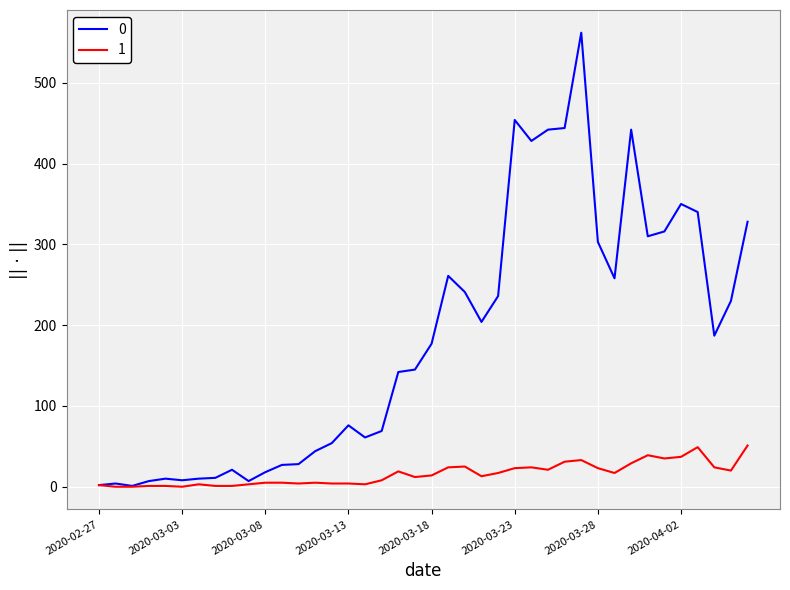

Rank the series by their average value, from lowest to highest.

1, 0